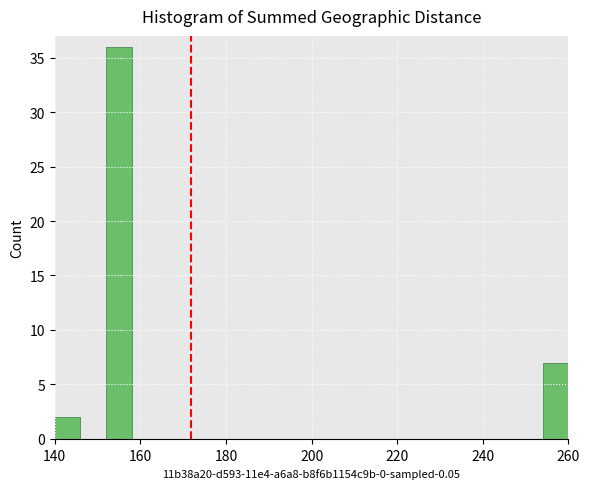

Read against the x-axis, roughly where is the centre of the tallest bar?

156